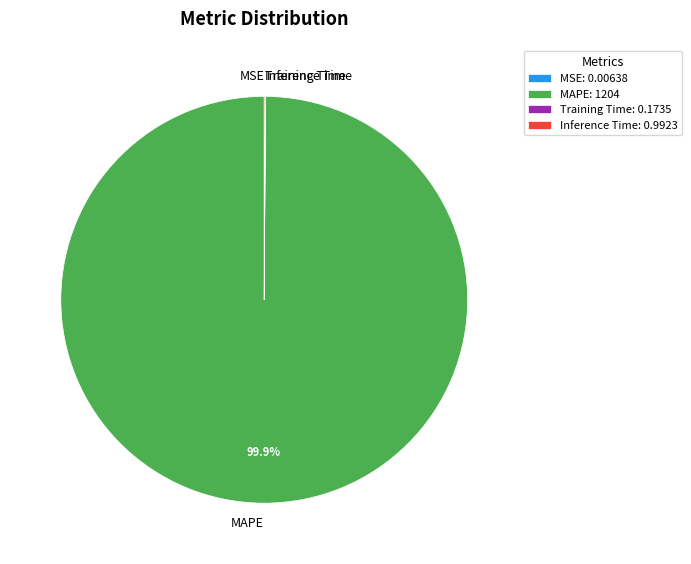

Which slice is the largest?

MAPE